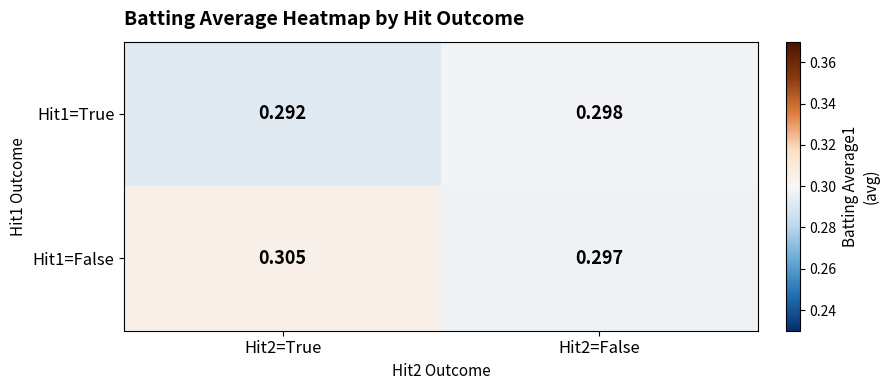

Is the value of Hit1=False at Hit2=False greater than the value of Hit1=True at Hit2=True?

Yes